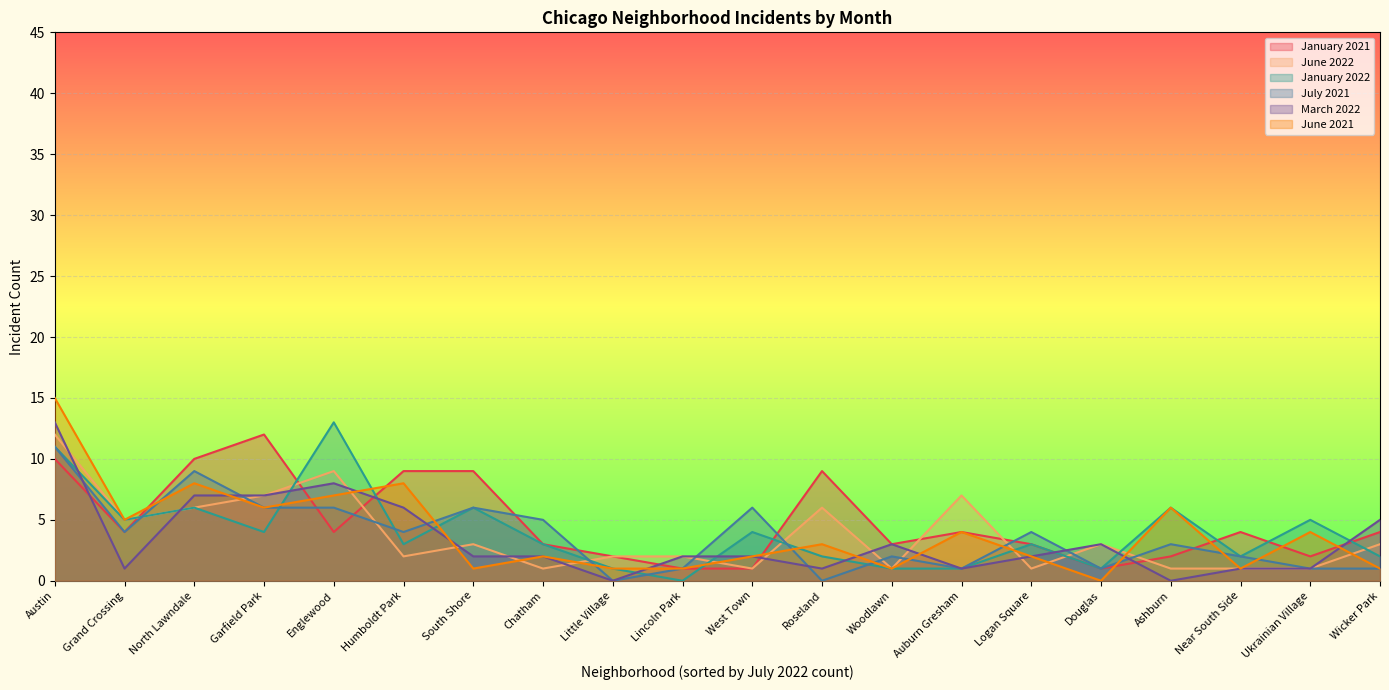

What is the greatest value displayed?

15